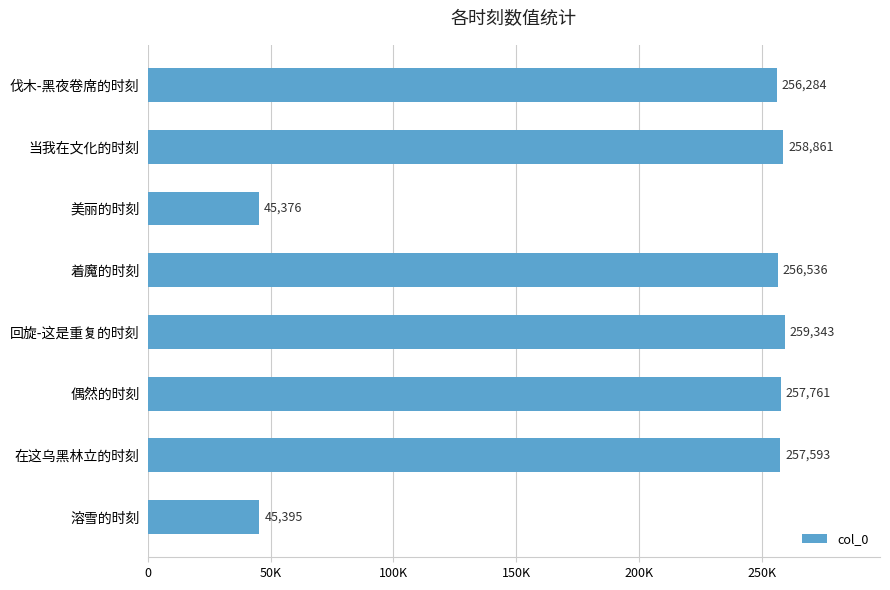

Does the chart contain stacked bars?

No